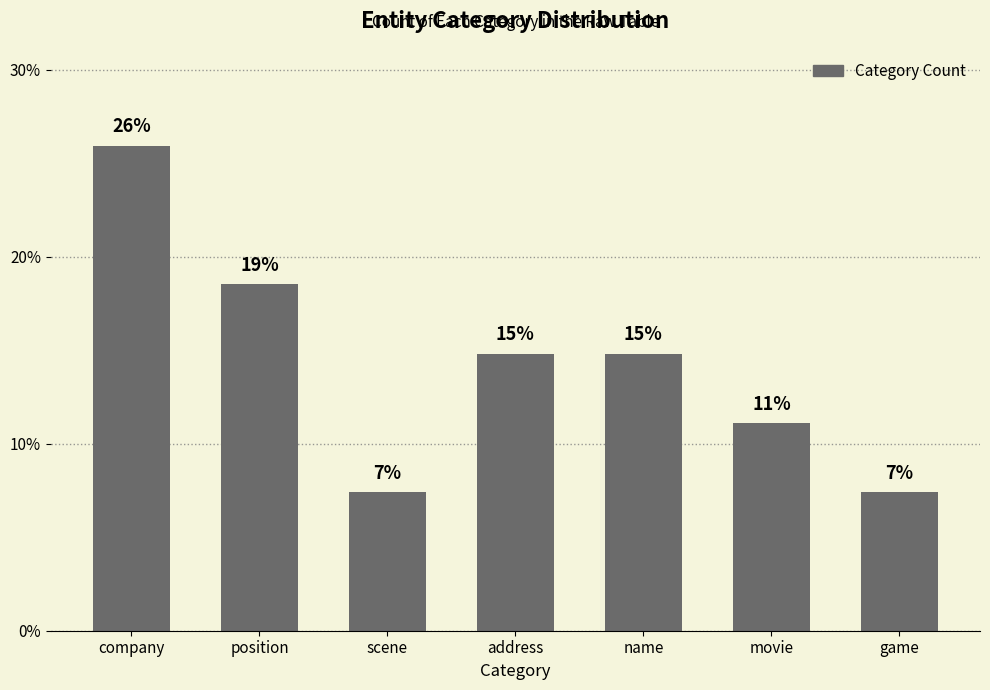

List the labels in order of value, largest first.

company, position, address, name, movie, scene, game